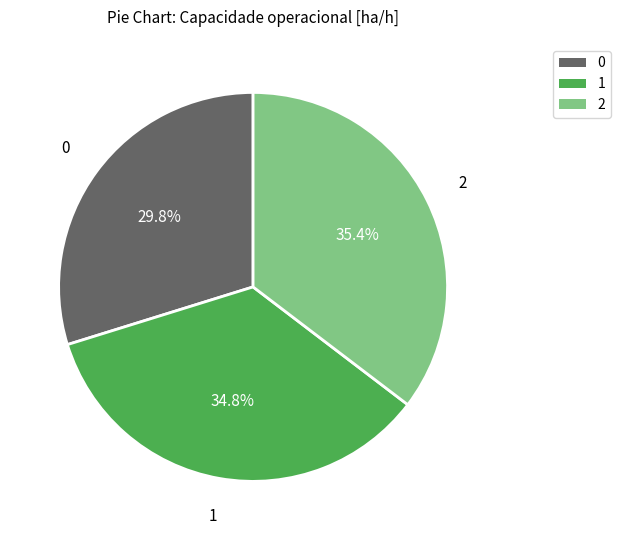

To the nearest percent, what is the difference between the largest and smallest slice percentages?

6%